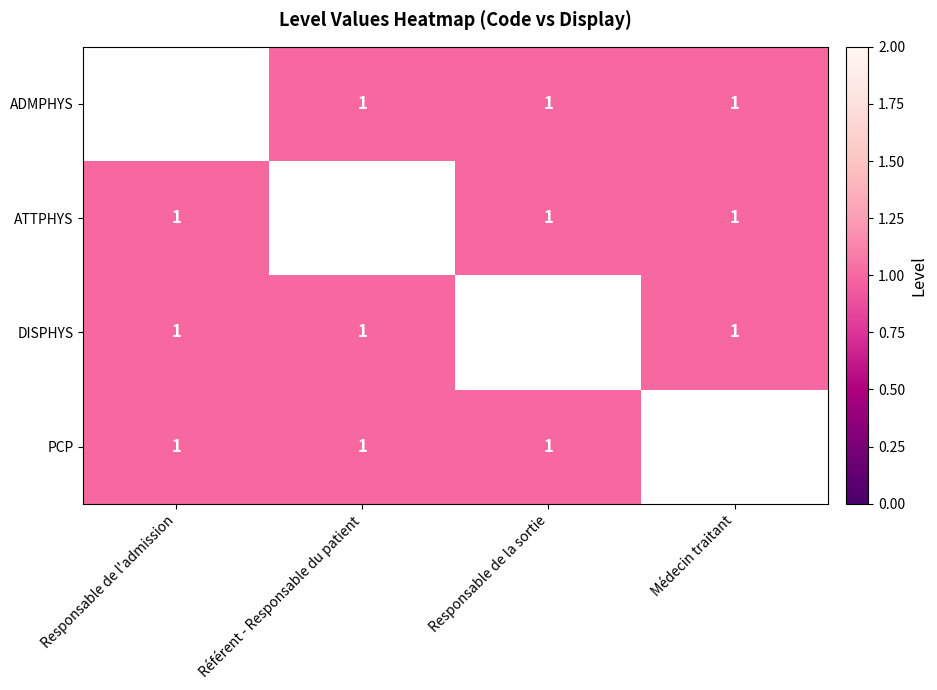

What is the approximate value of DISPHYS at Référent - Responsable du patient?

1.0